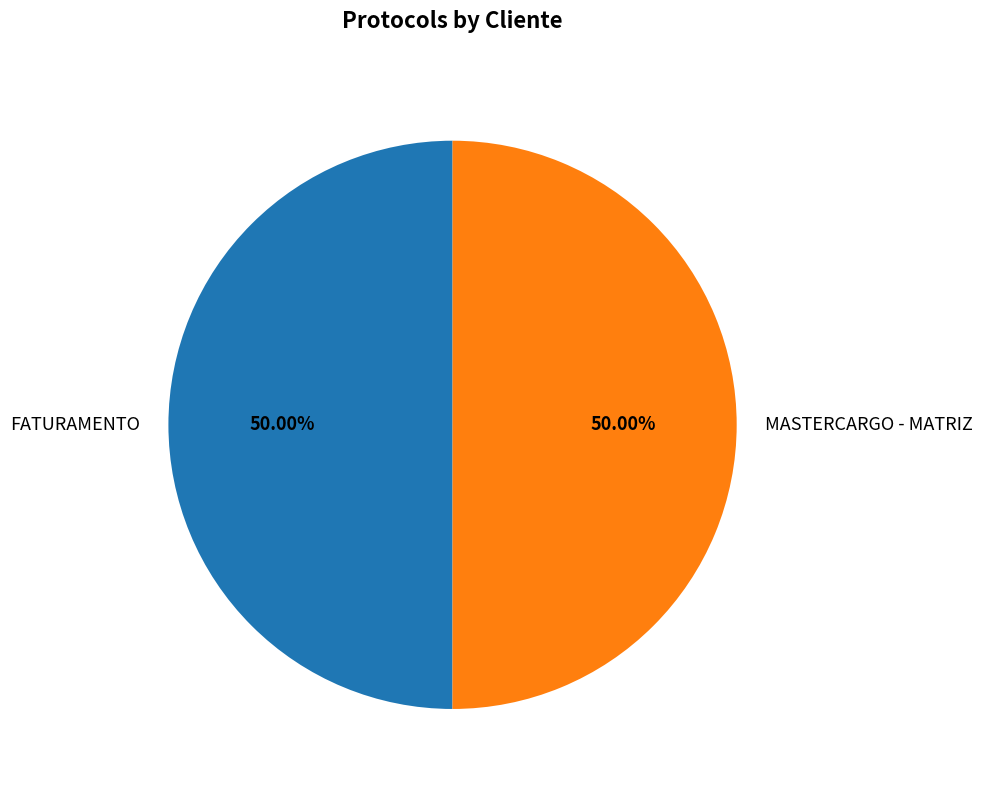

Do FATURAMENTO and MASTERCARGO - MATRIZ together represent more than half of the pie?

Yes